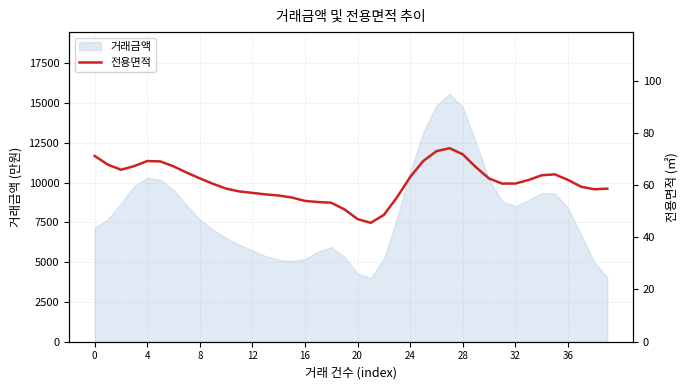

What is the label of the 34th point from the left?

33